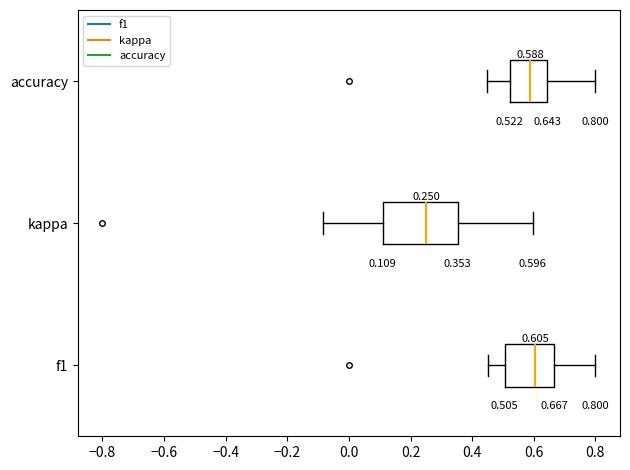

Which box's median line is the furthest to the left?

kappa